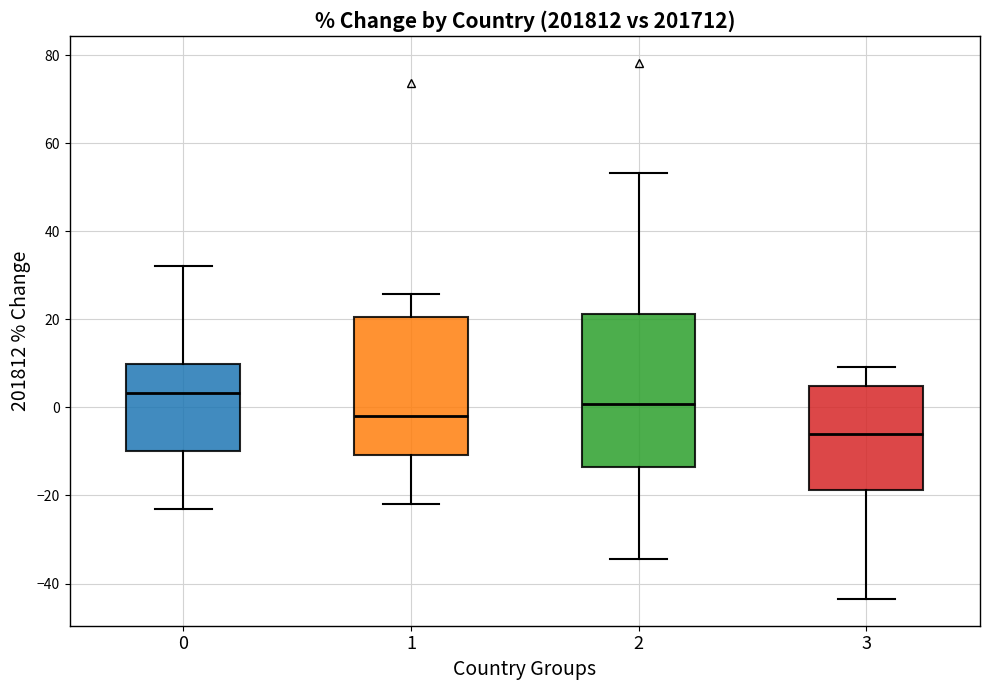

Where is the upper edge of the box at x = 1 on the y-axis? The values are not printed on the chart, so give them approximately, as read against the axis.

20